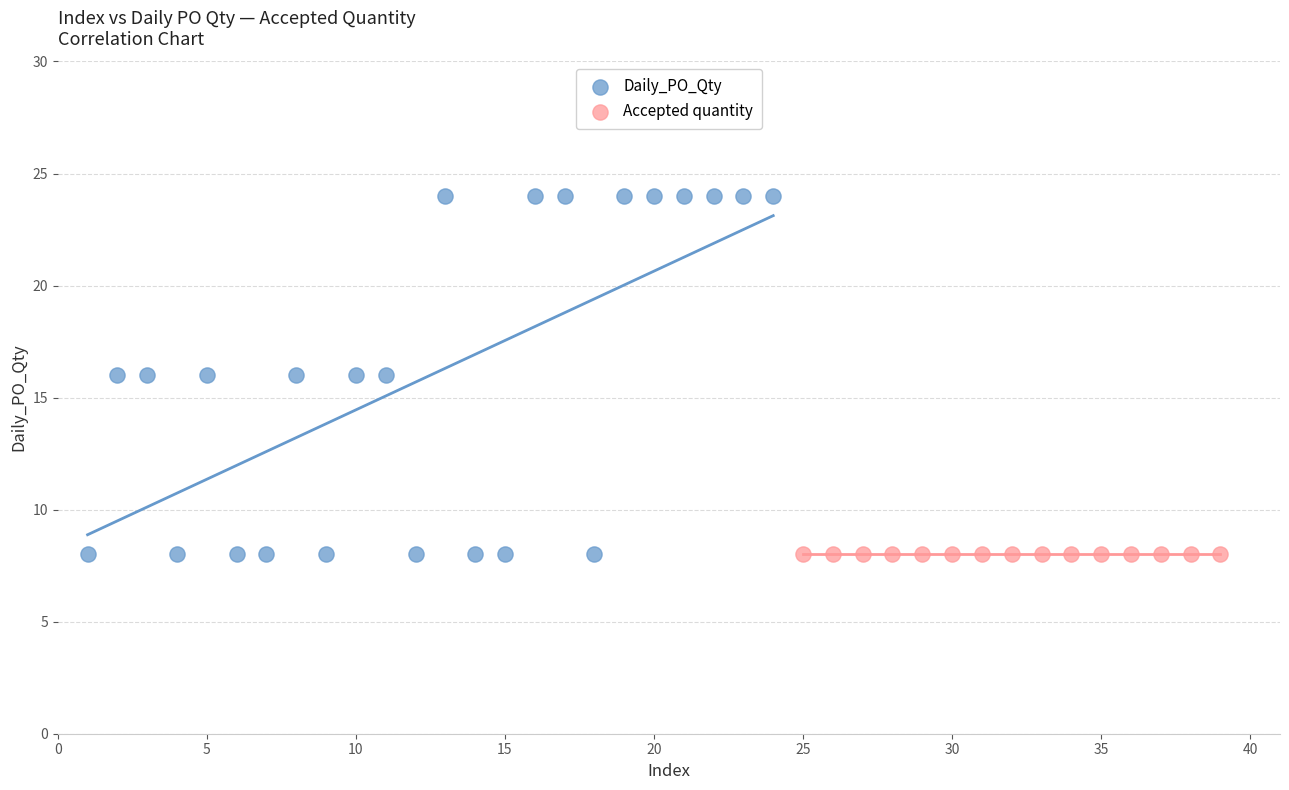

Which series reaches the maximum Y coordinate?

Daily_PO_Qty